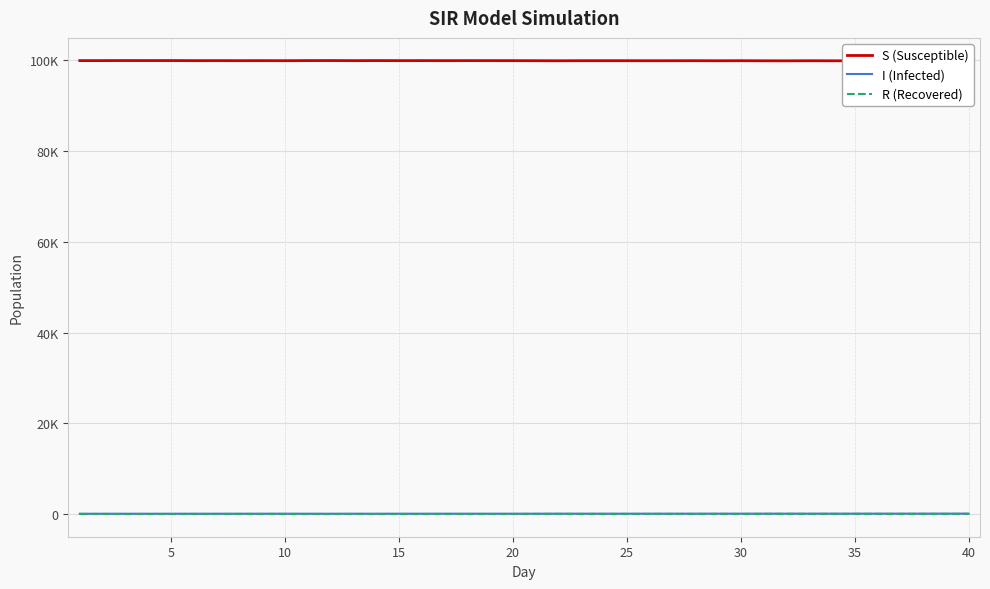

How many categories are shown in the chart?

40